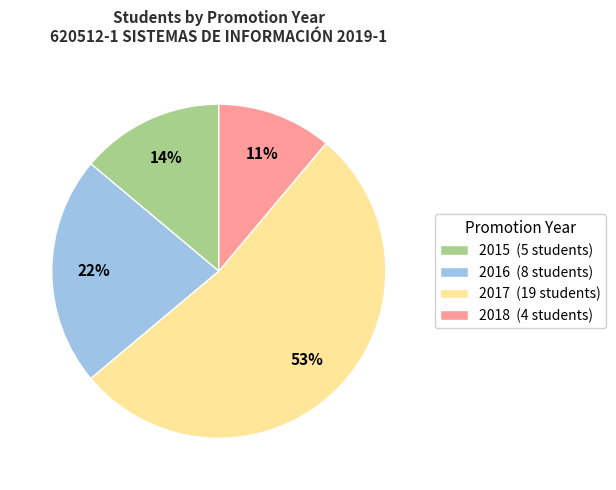

Is there any slice that represents more than half of the pie?

Yes